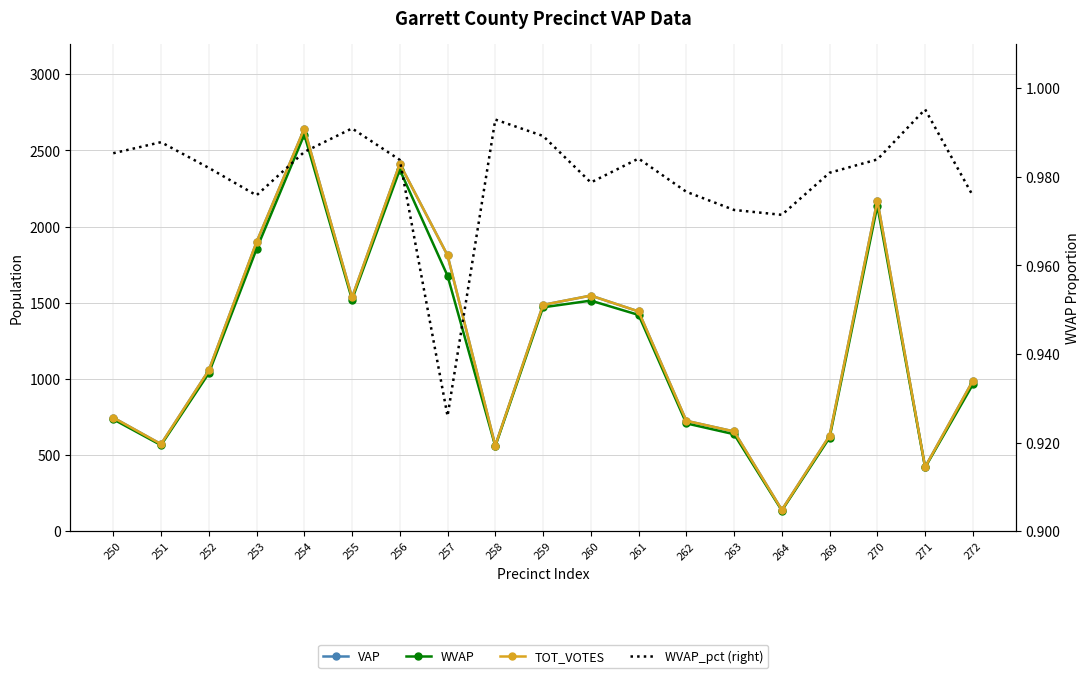

At which label does VAP reach its peak?

254